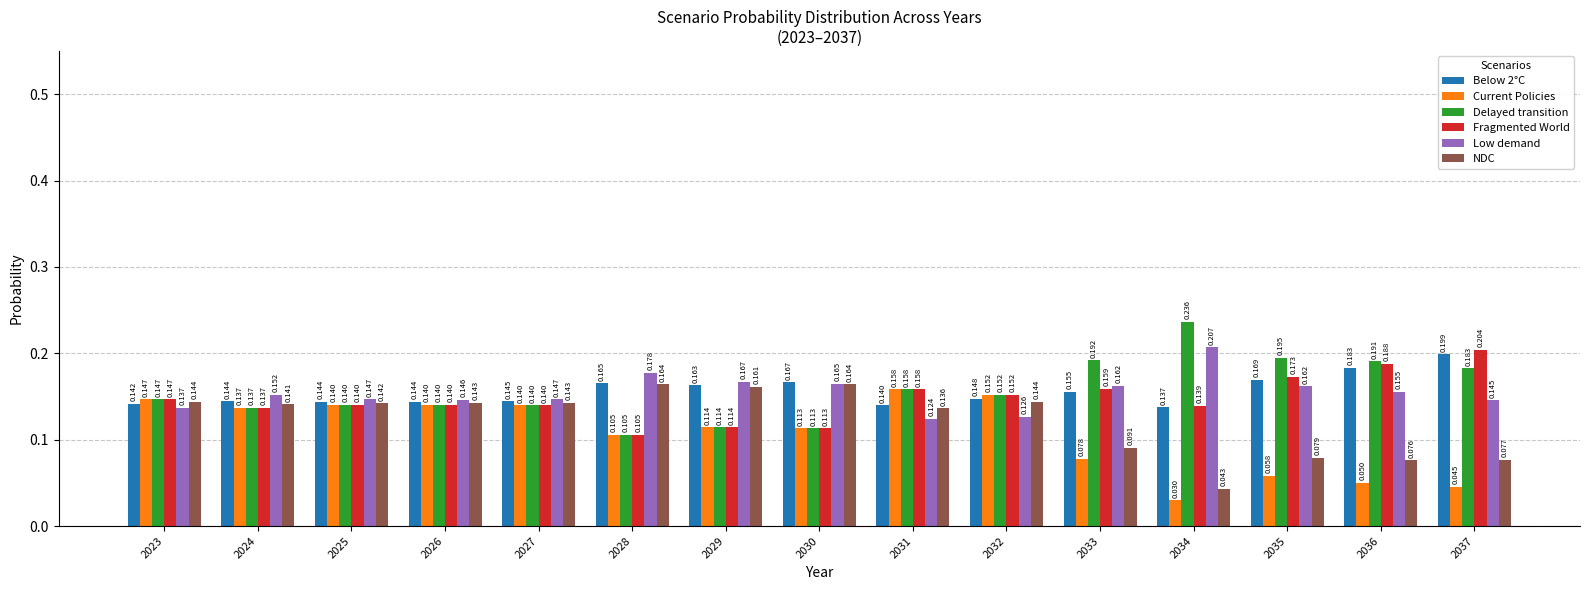

How many Delayed transition values are between 0 and 1?

15